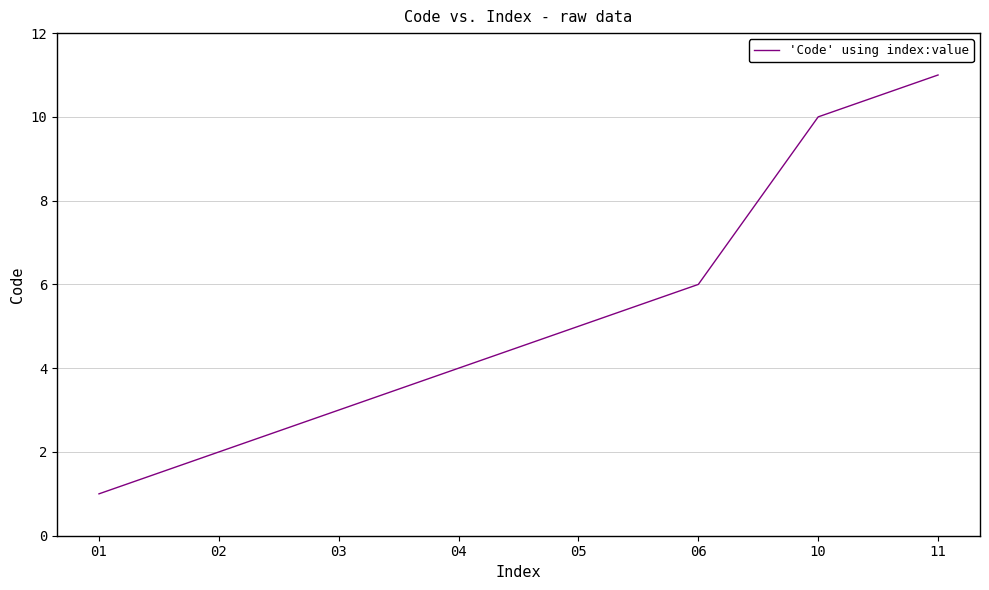

Reading left to right, extract all data points from this chart.

1	2	3	4	5	6	10	11